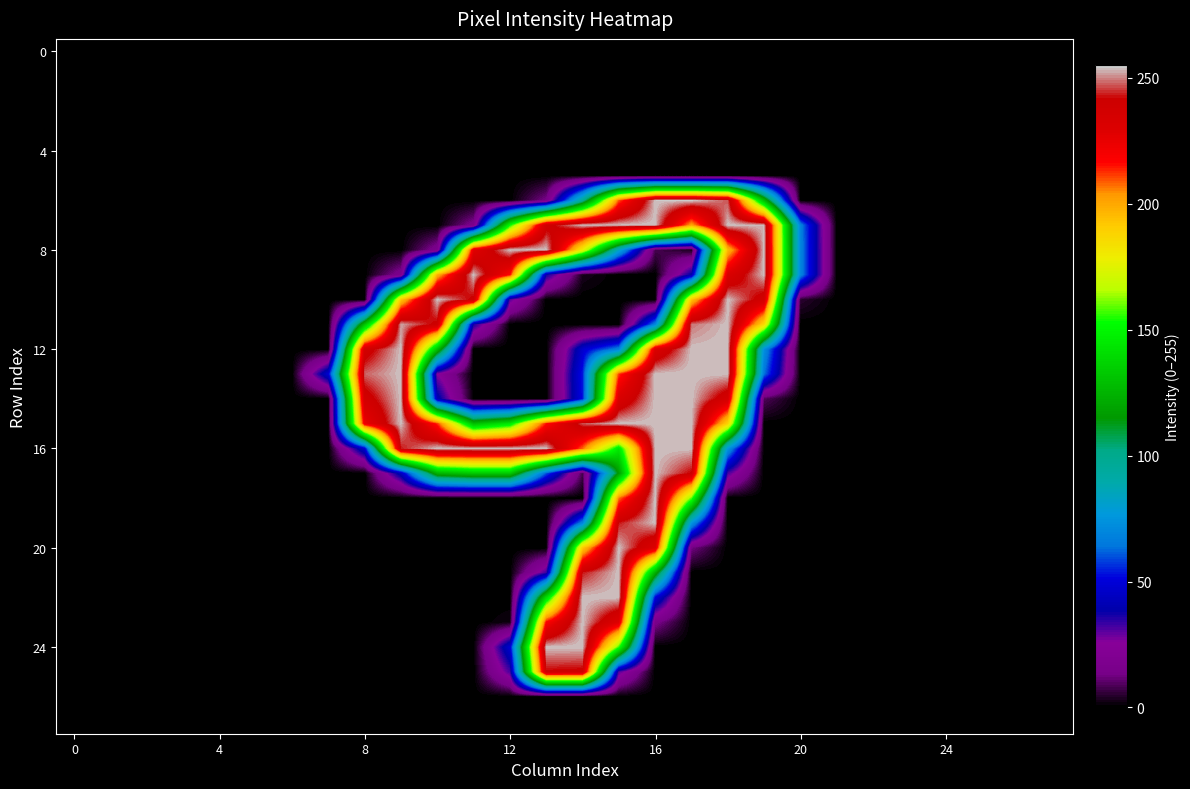

At how many categories does at least one series exceed 170?

12